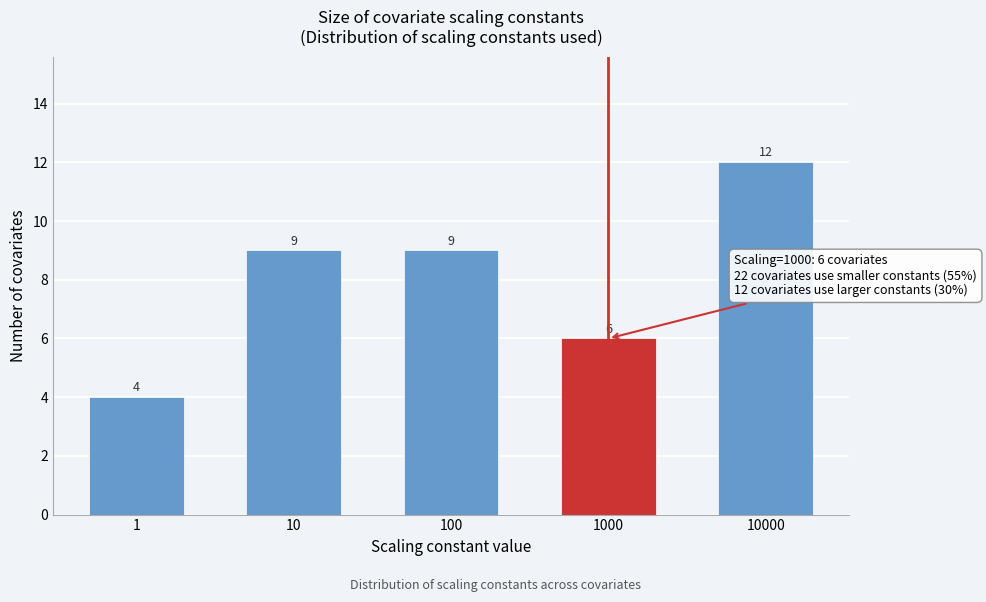

Reading left to right, transcribe all the data shown in this chart.

4	9	9	6	12